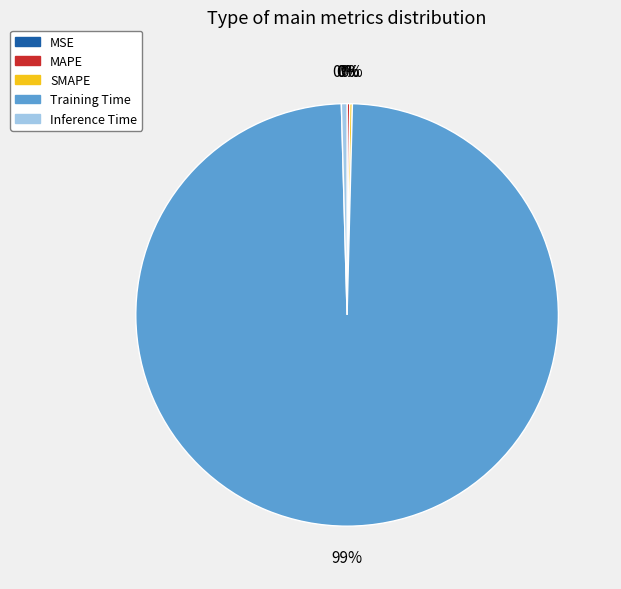

Which slice represents more than half of the pie?

Training Time